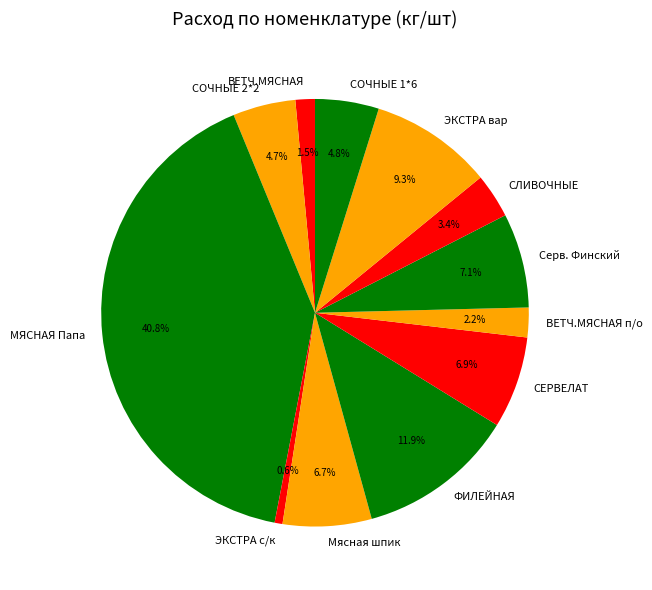

What is the ratio of the value at СЛИВОЧНЫЕ to the value at ЭКСТРА с/к?

5.6